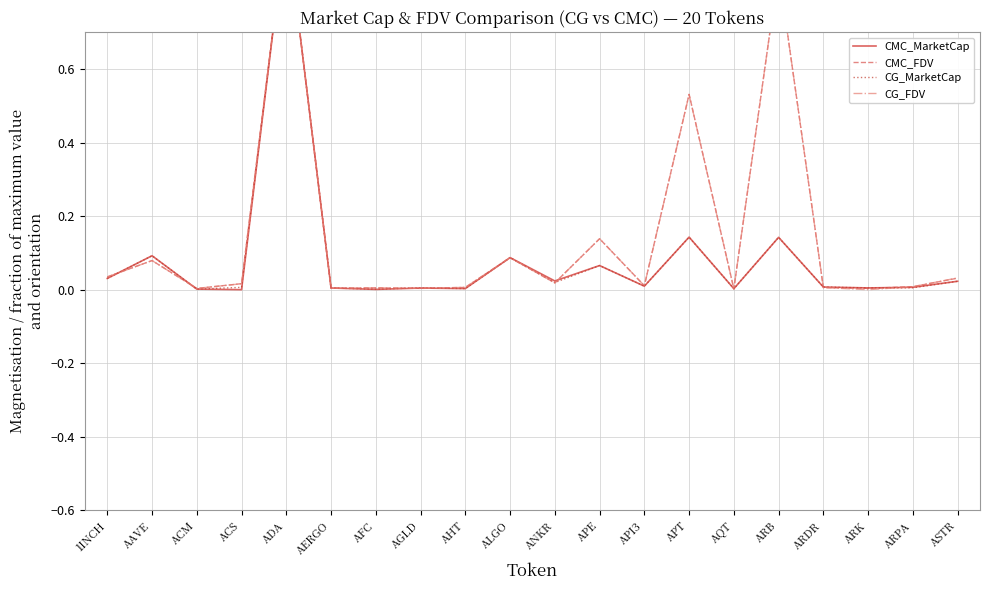

What are all the series names shown in the legend?

CMC_MarketCap, CMC_FDV, CG_MarketCap, CG_FDV